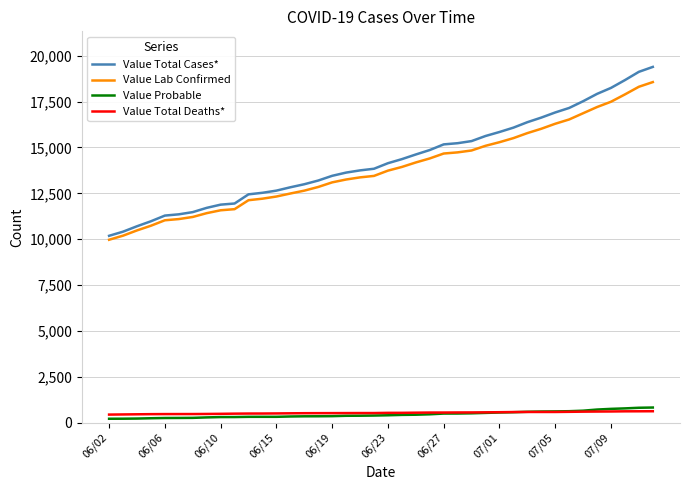

What is the maximum value for Value Lab Confirmed?

18562